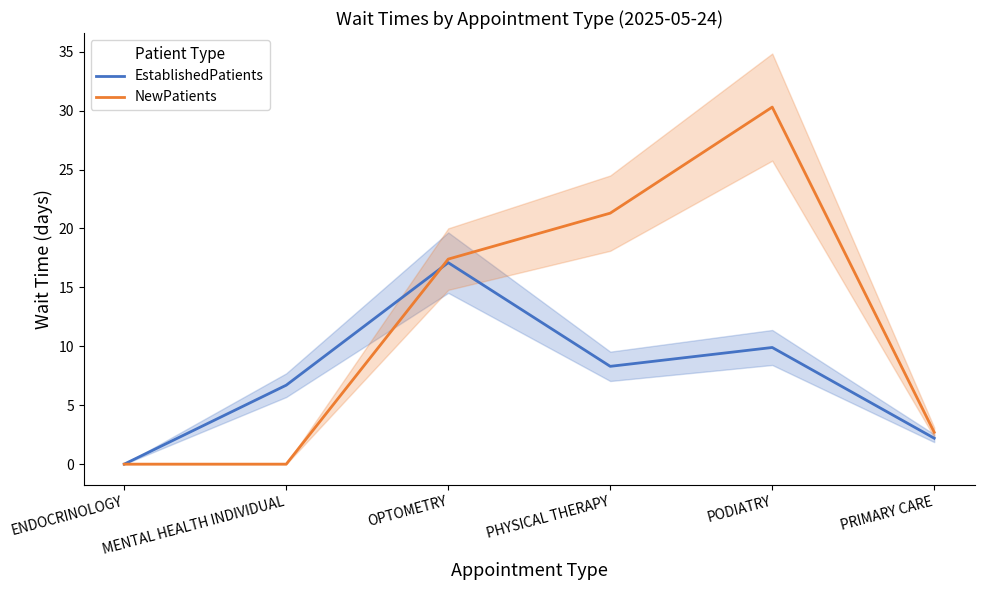

What are all the series names shown in the legend?

EstablishedPatients, NewPatients